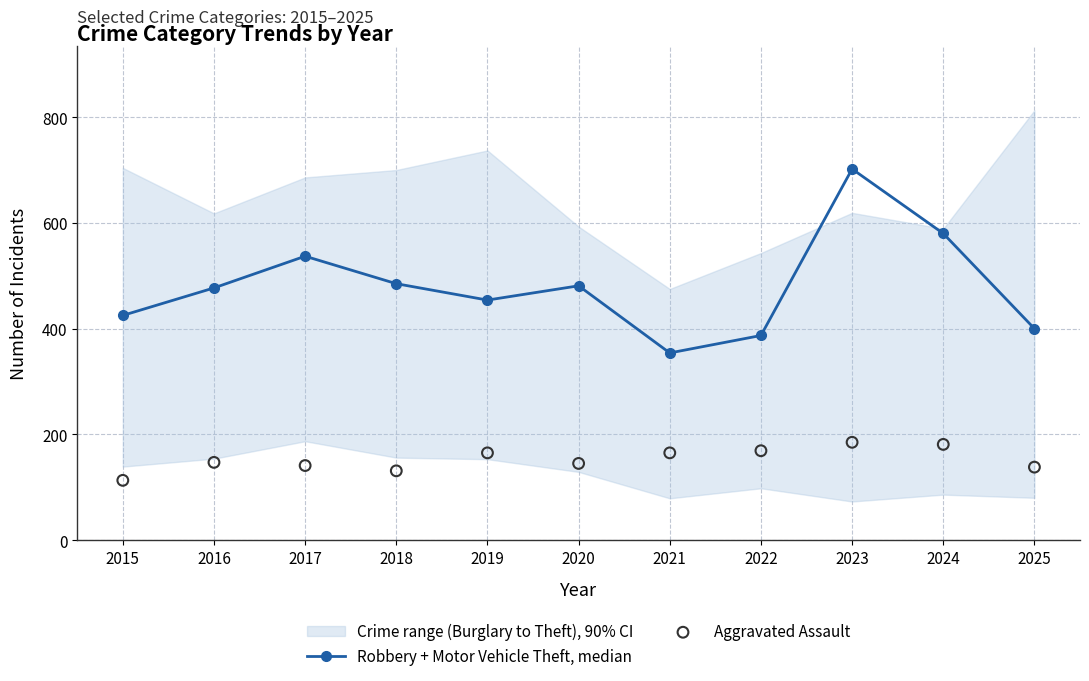

Which series contains the highest Y value?

Robbery + Motor Vehicle Theft, median